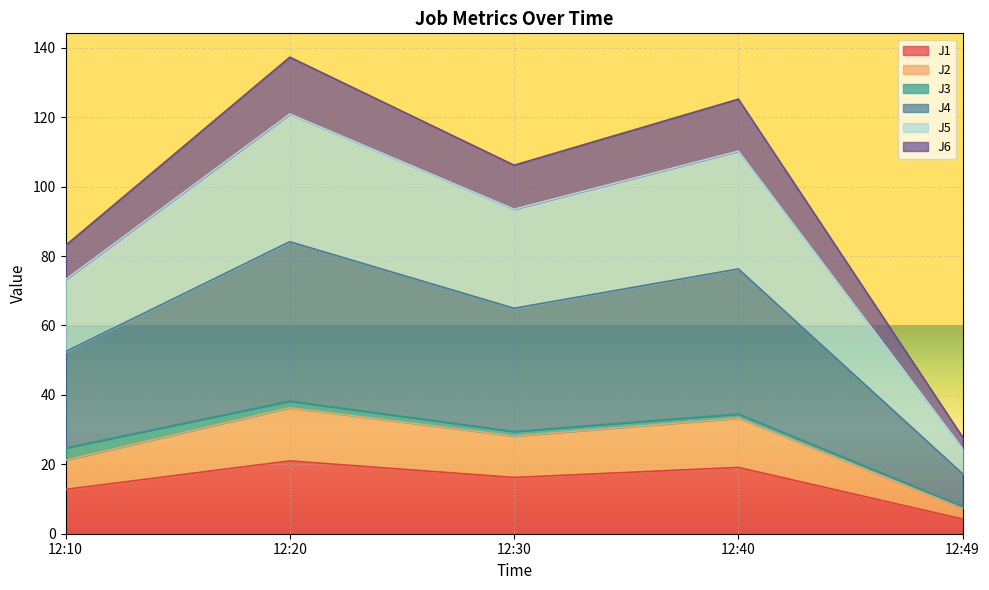

What is the value of the J5 point at the 5th from the left?

24.5